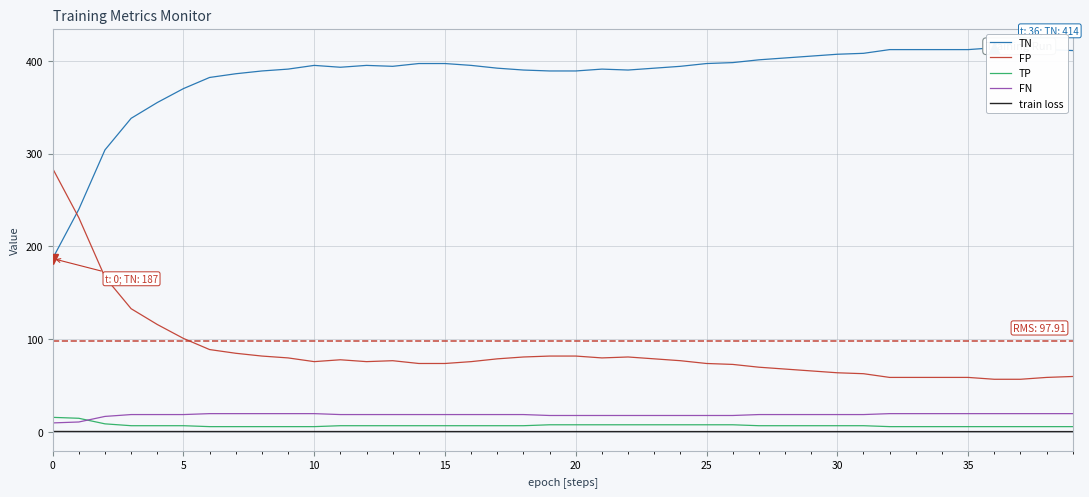

What is the difference between the maximum and second lowest values in the FN series?

9.0